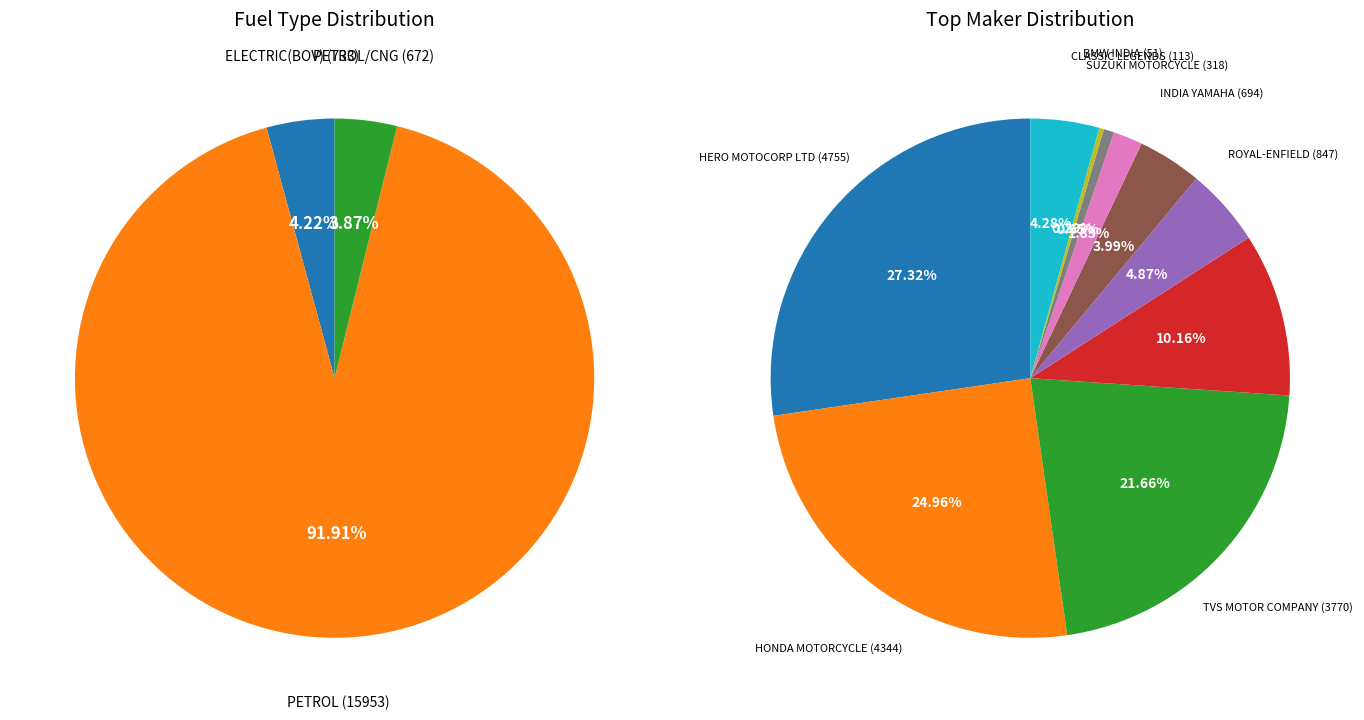

Rank the series at 31 from lowest to highest value.

PETROL/CNG, ELECTRIC(BOV), PETROL